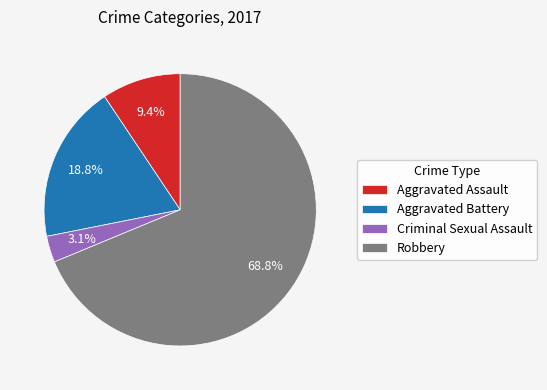

How much of the chart is everything except Criminal Sexual Assault?

96.9%